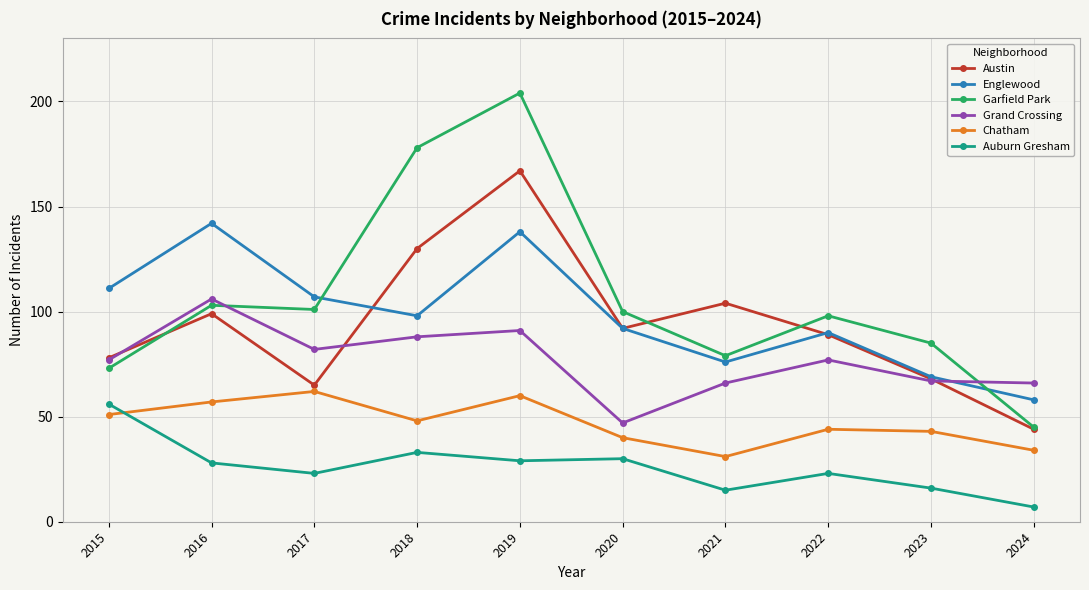

At which label is Austin closest to 105?

2021